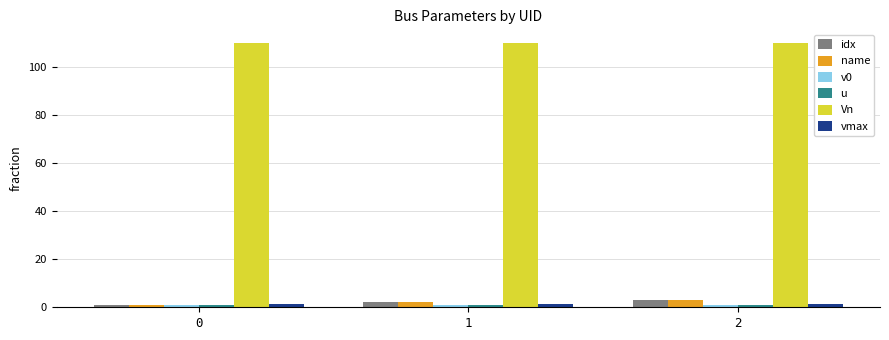

Which series has the largest total across all categories?

Vn